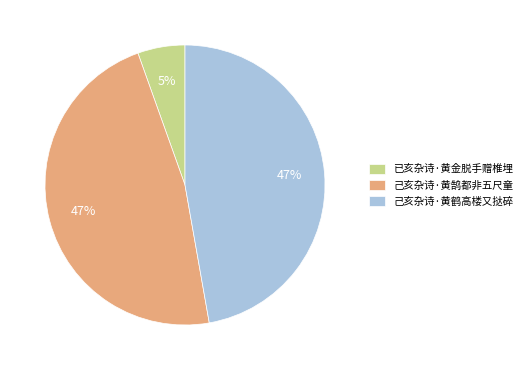

What percentage is the 已亥杂诗·黄金脱手赠椎埋 slice, to the nearest percent?

5%